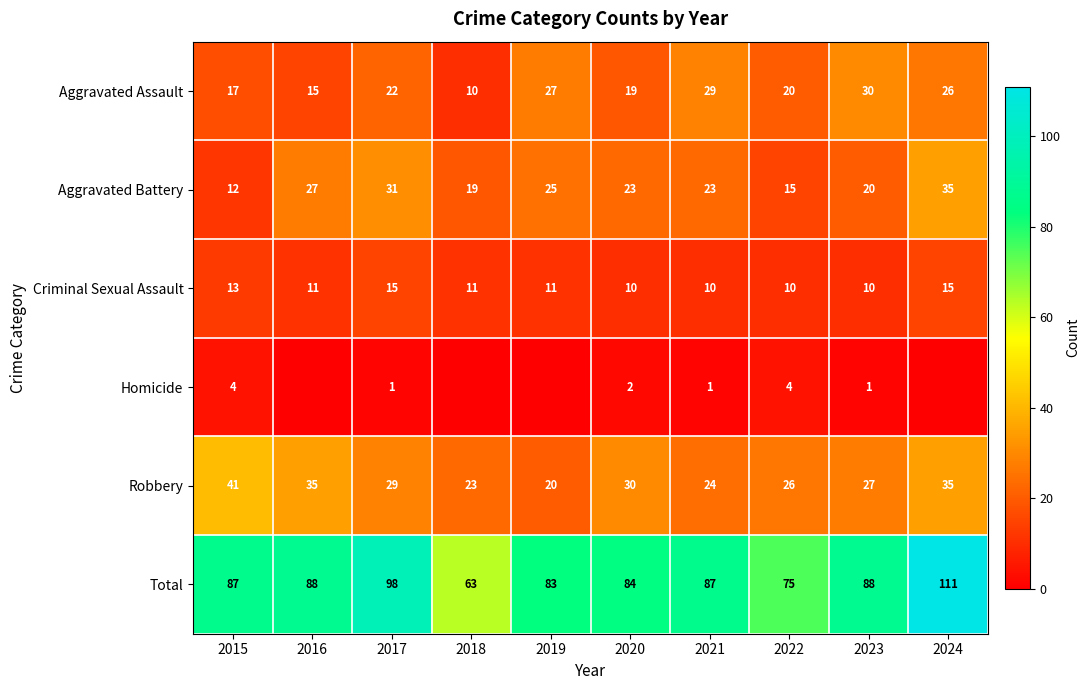

What is the greatest value displayed?

111